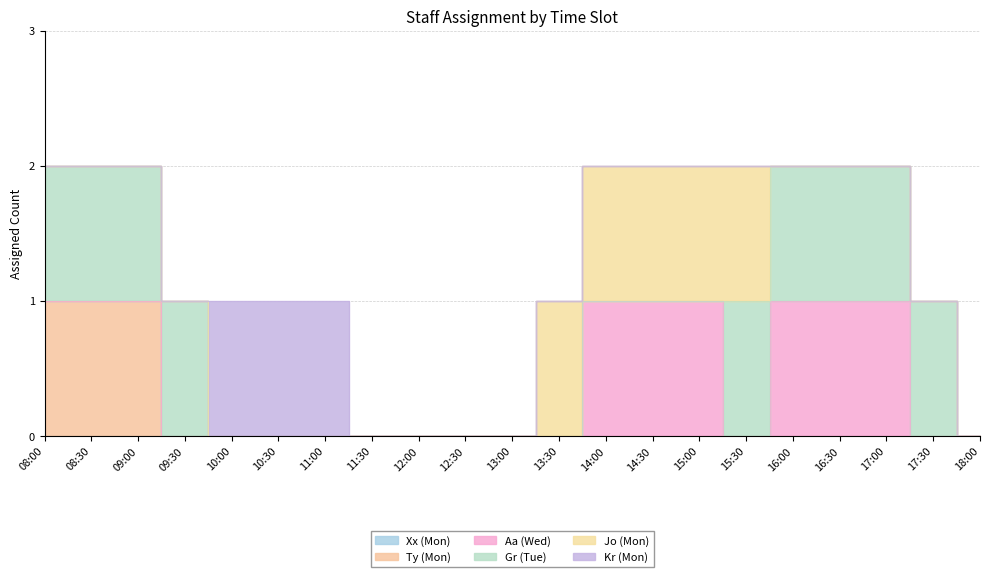

What is the difference between the maximum and second lowest values in the Jo (Mon) series?

1